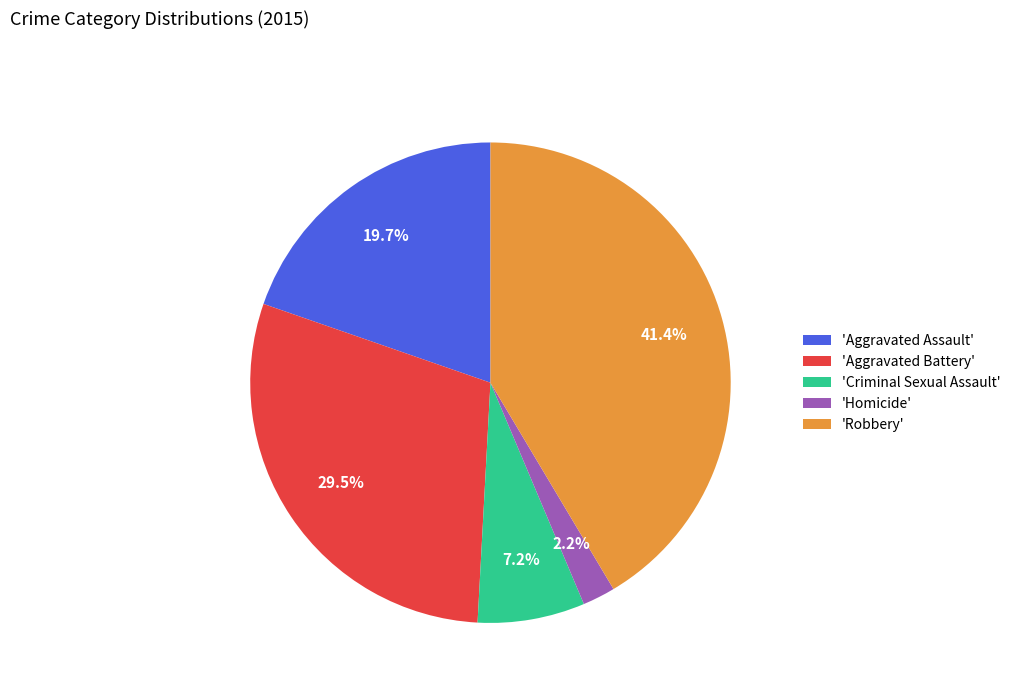

Which category has the smallest portion of the pie?

'Homicide'